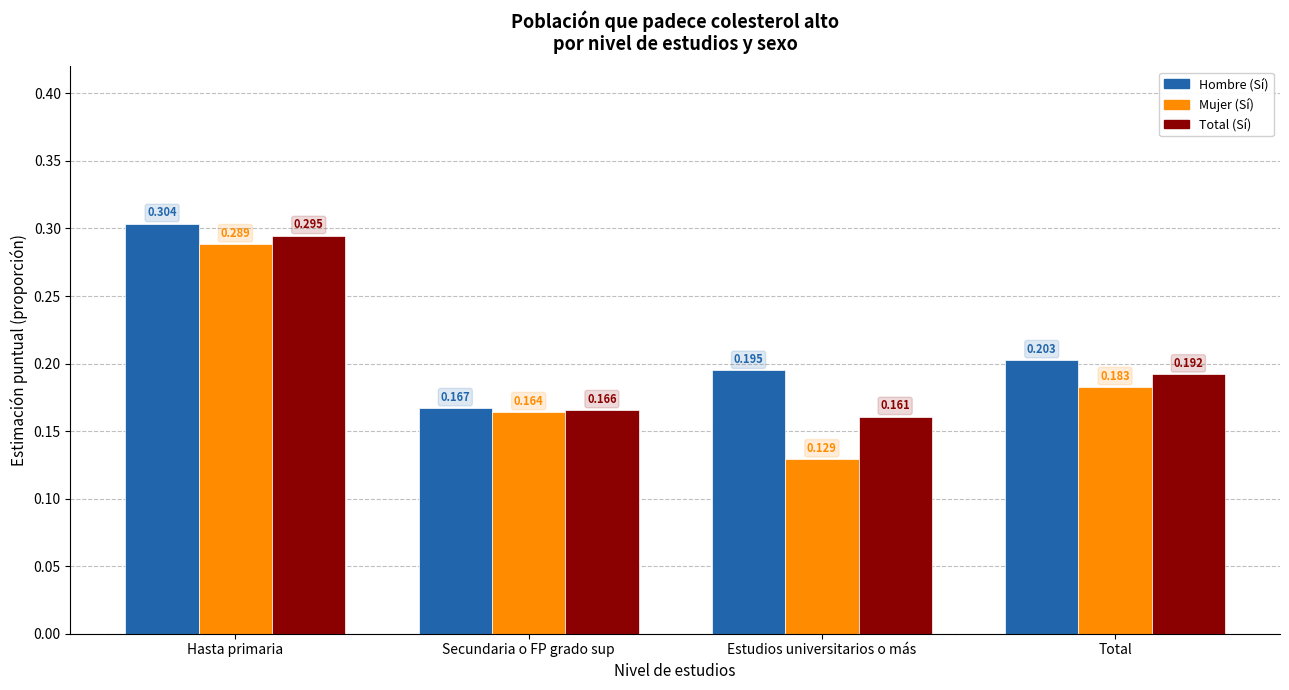

Is the value of Mujer (Sí) at Hasta primaria greater than the value of Hombre (Sí) at Total?

Yes